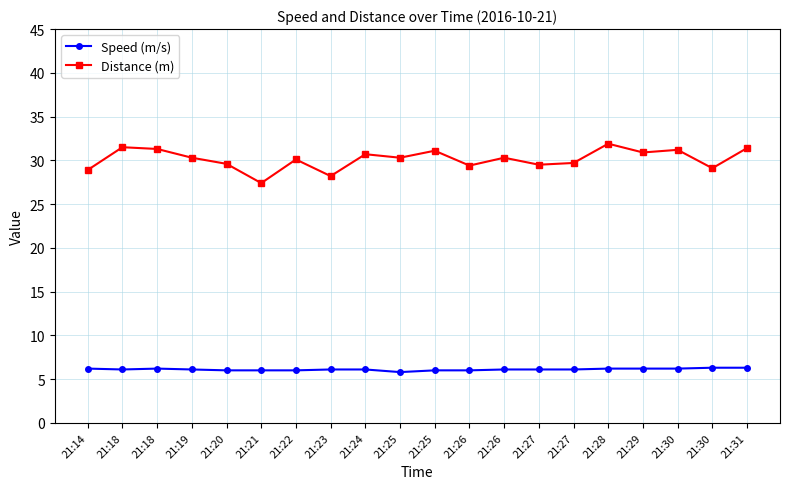

Count the number of data series in this chart.

2